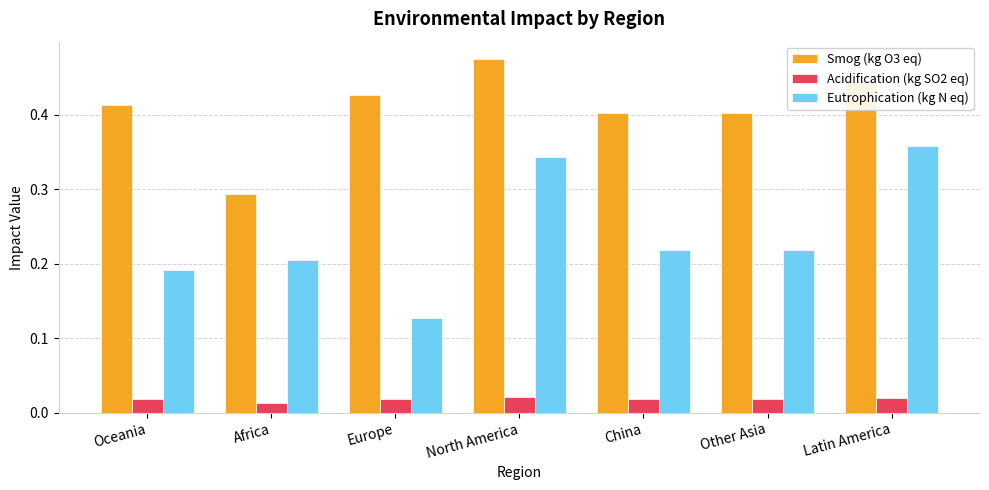

At how many categories does at least one series exceed 0?

7